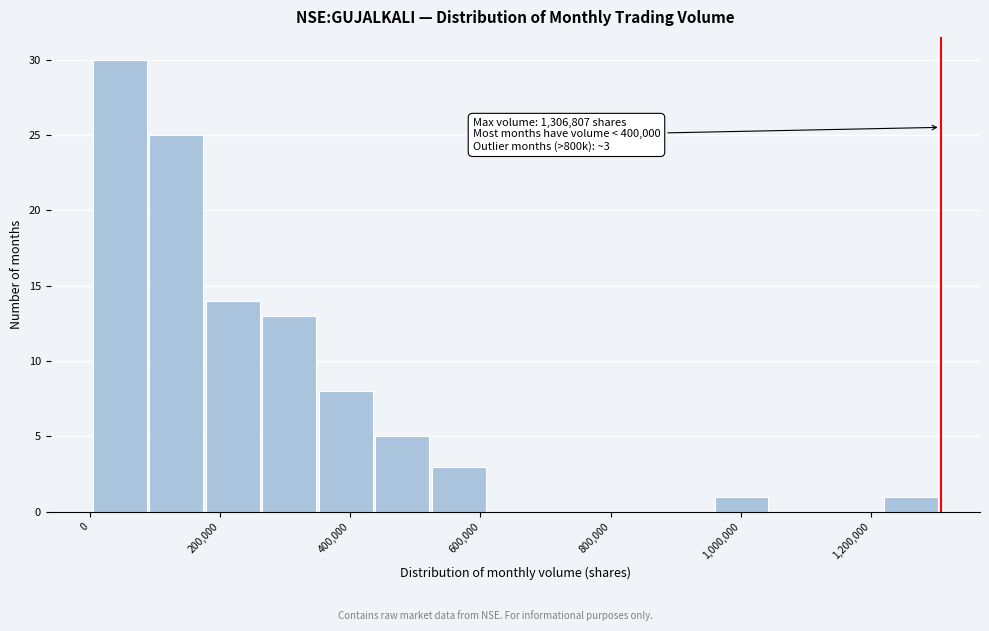

Which range on the x-axis has the tallest bar?

0 to 100000